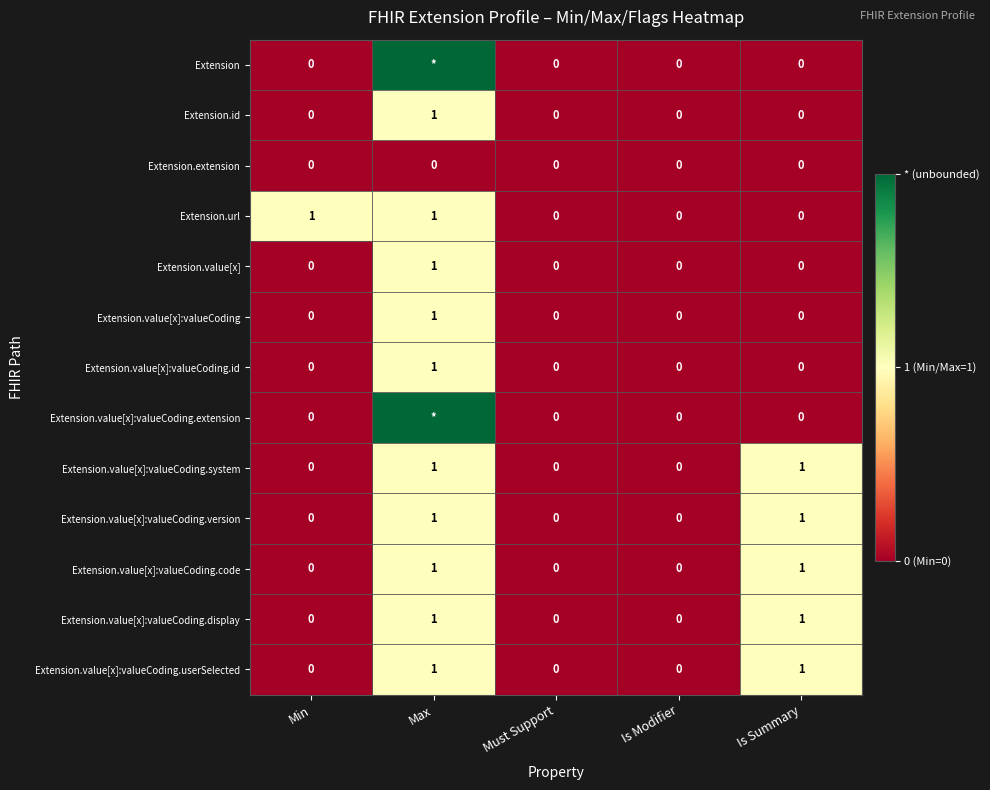

Count the Extension.value[x]:valueCoding values in the range 0 to 1.

5